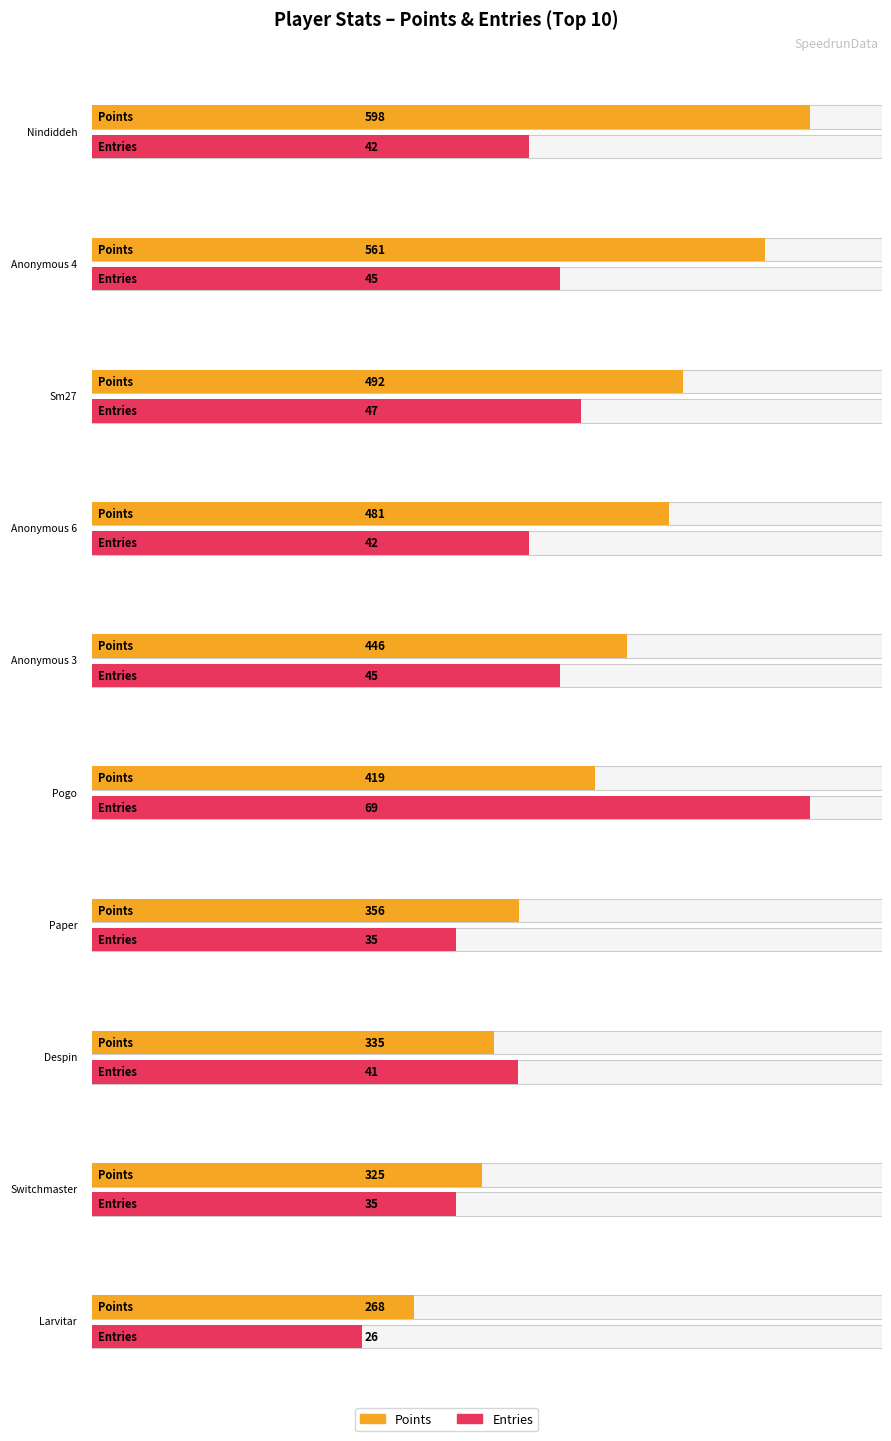

Are the bars grouped side by side (vs. stacked)?

Yes